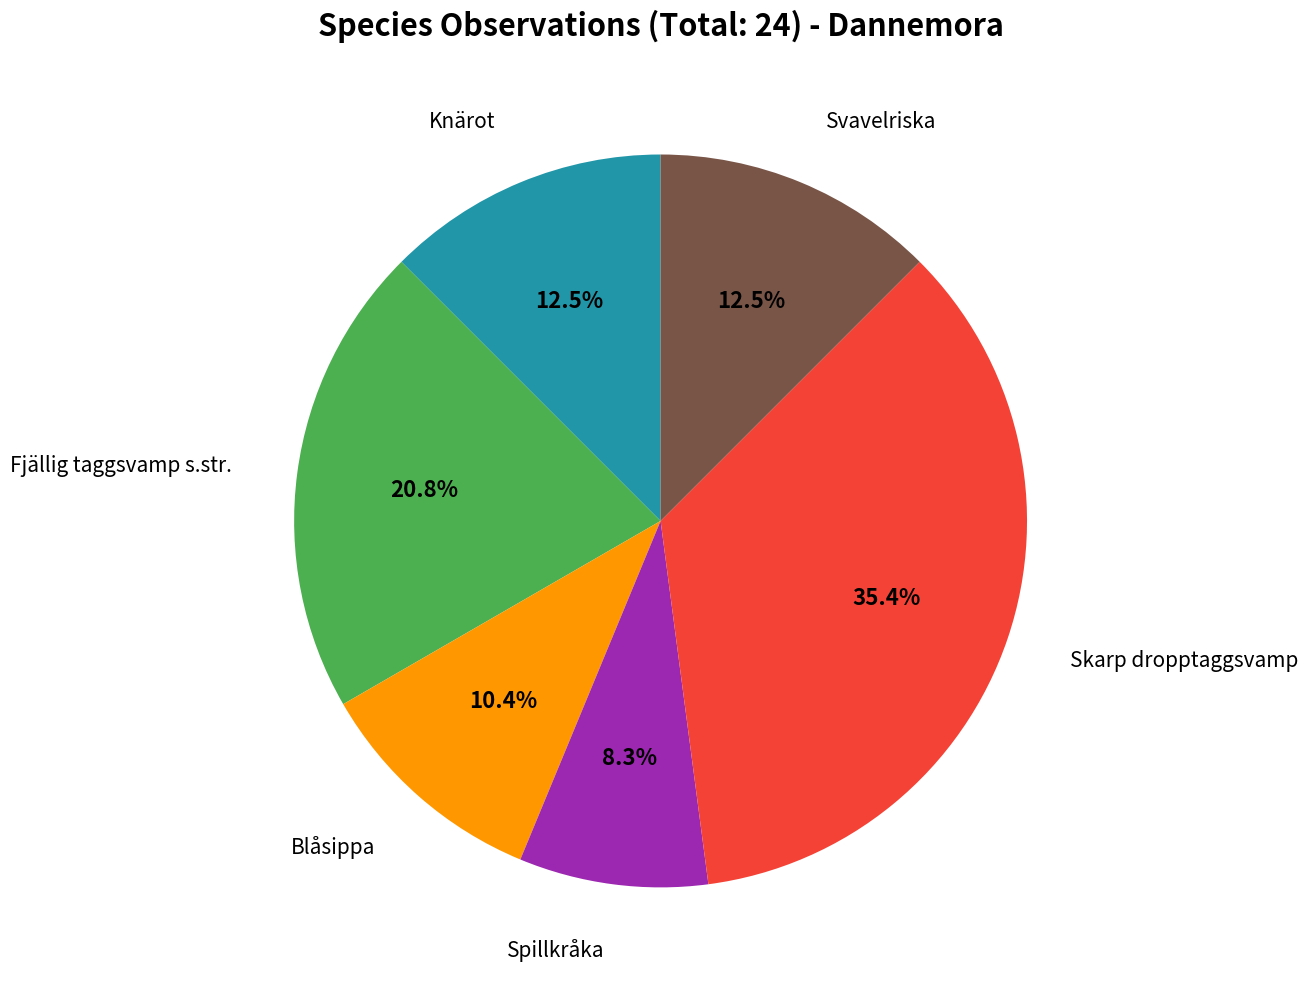

What is the ratio of the value at Knärot to the value at Svavelriska?

1.0